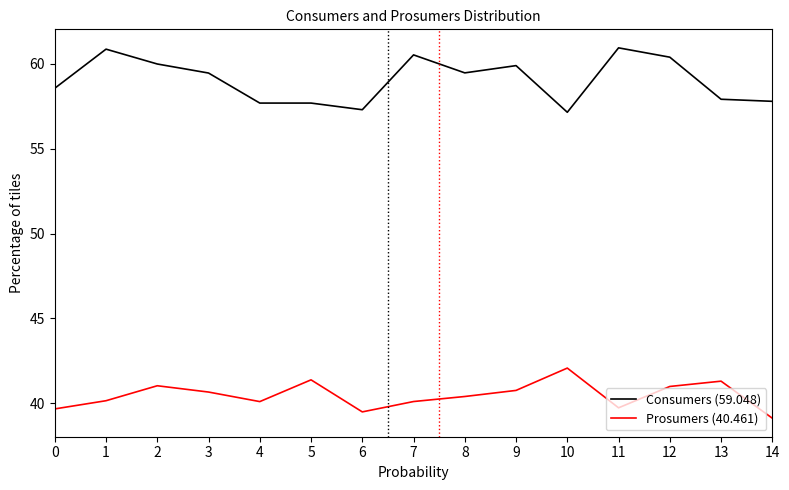

What is the difference between the second highest and minimum values in the Consumers (59.048) series?

3.7